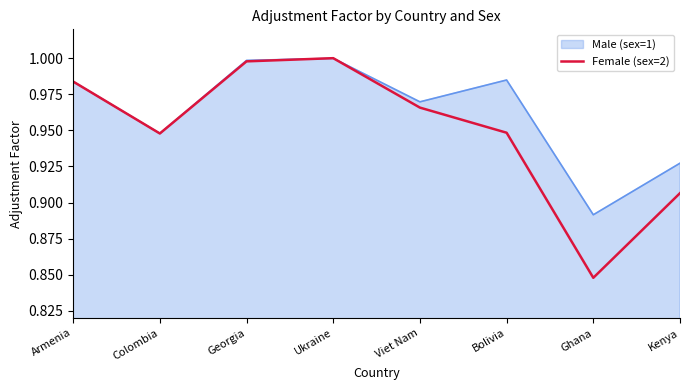

How many series are shown in this chart?

2